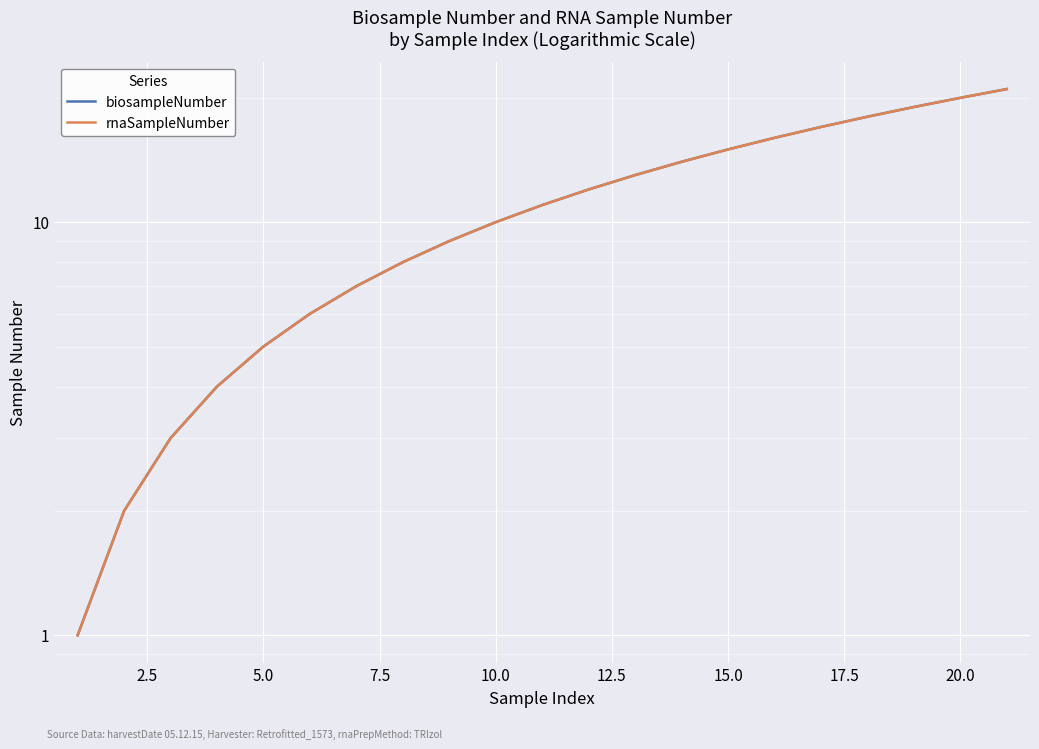

What is the greatest value displayed?

21